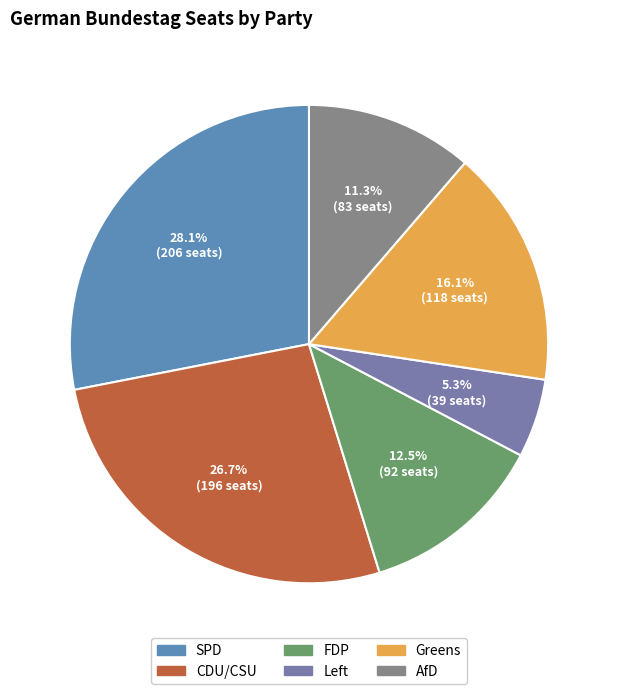

Is it true that AfD is 3% of the pie?

False